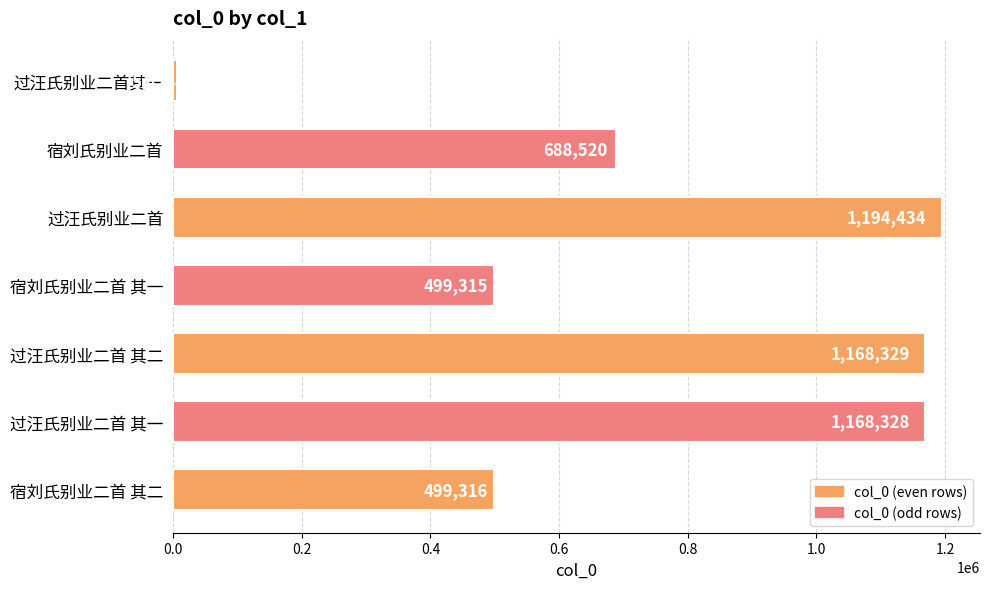

What is the change in value from 过汪氏别业二首其一 to 宿刘氏别业二首 其一?

+493891